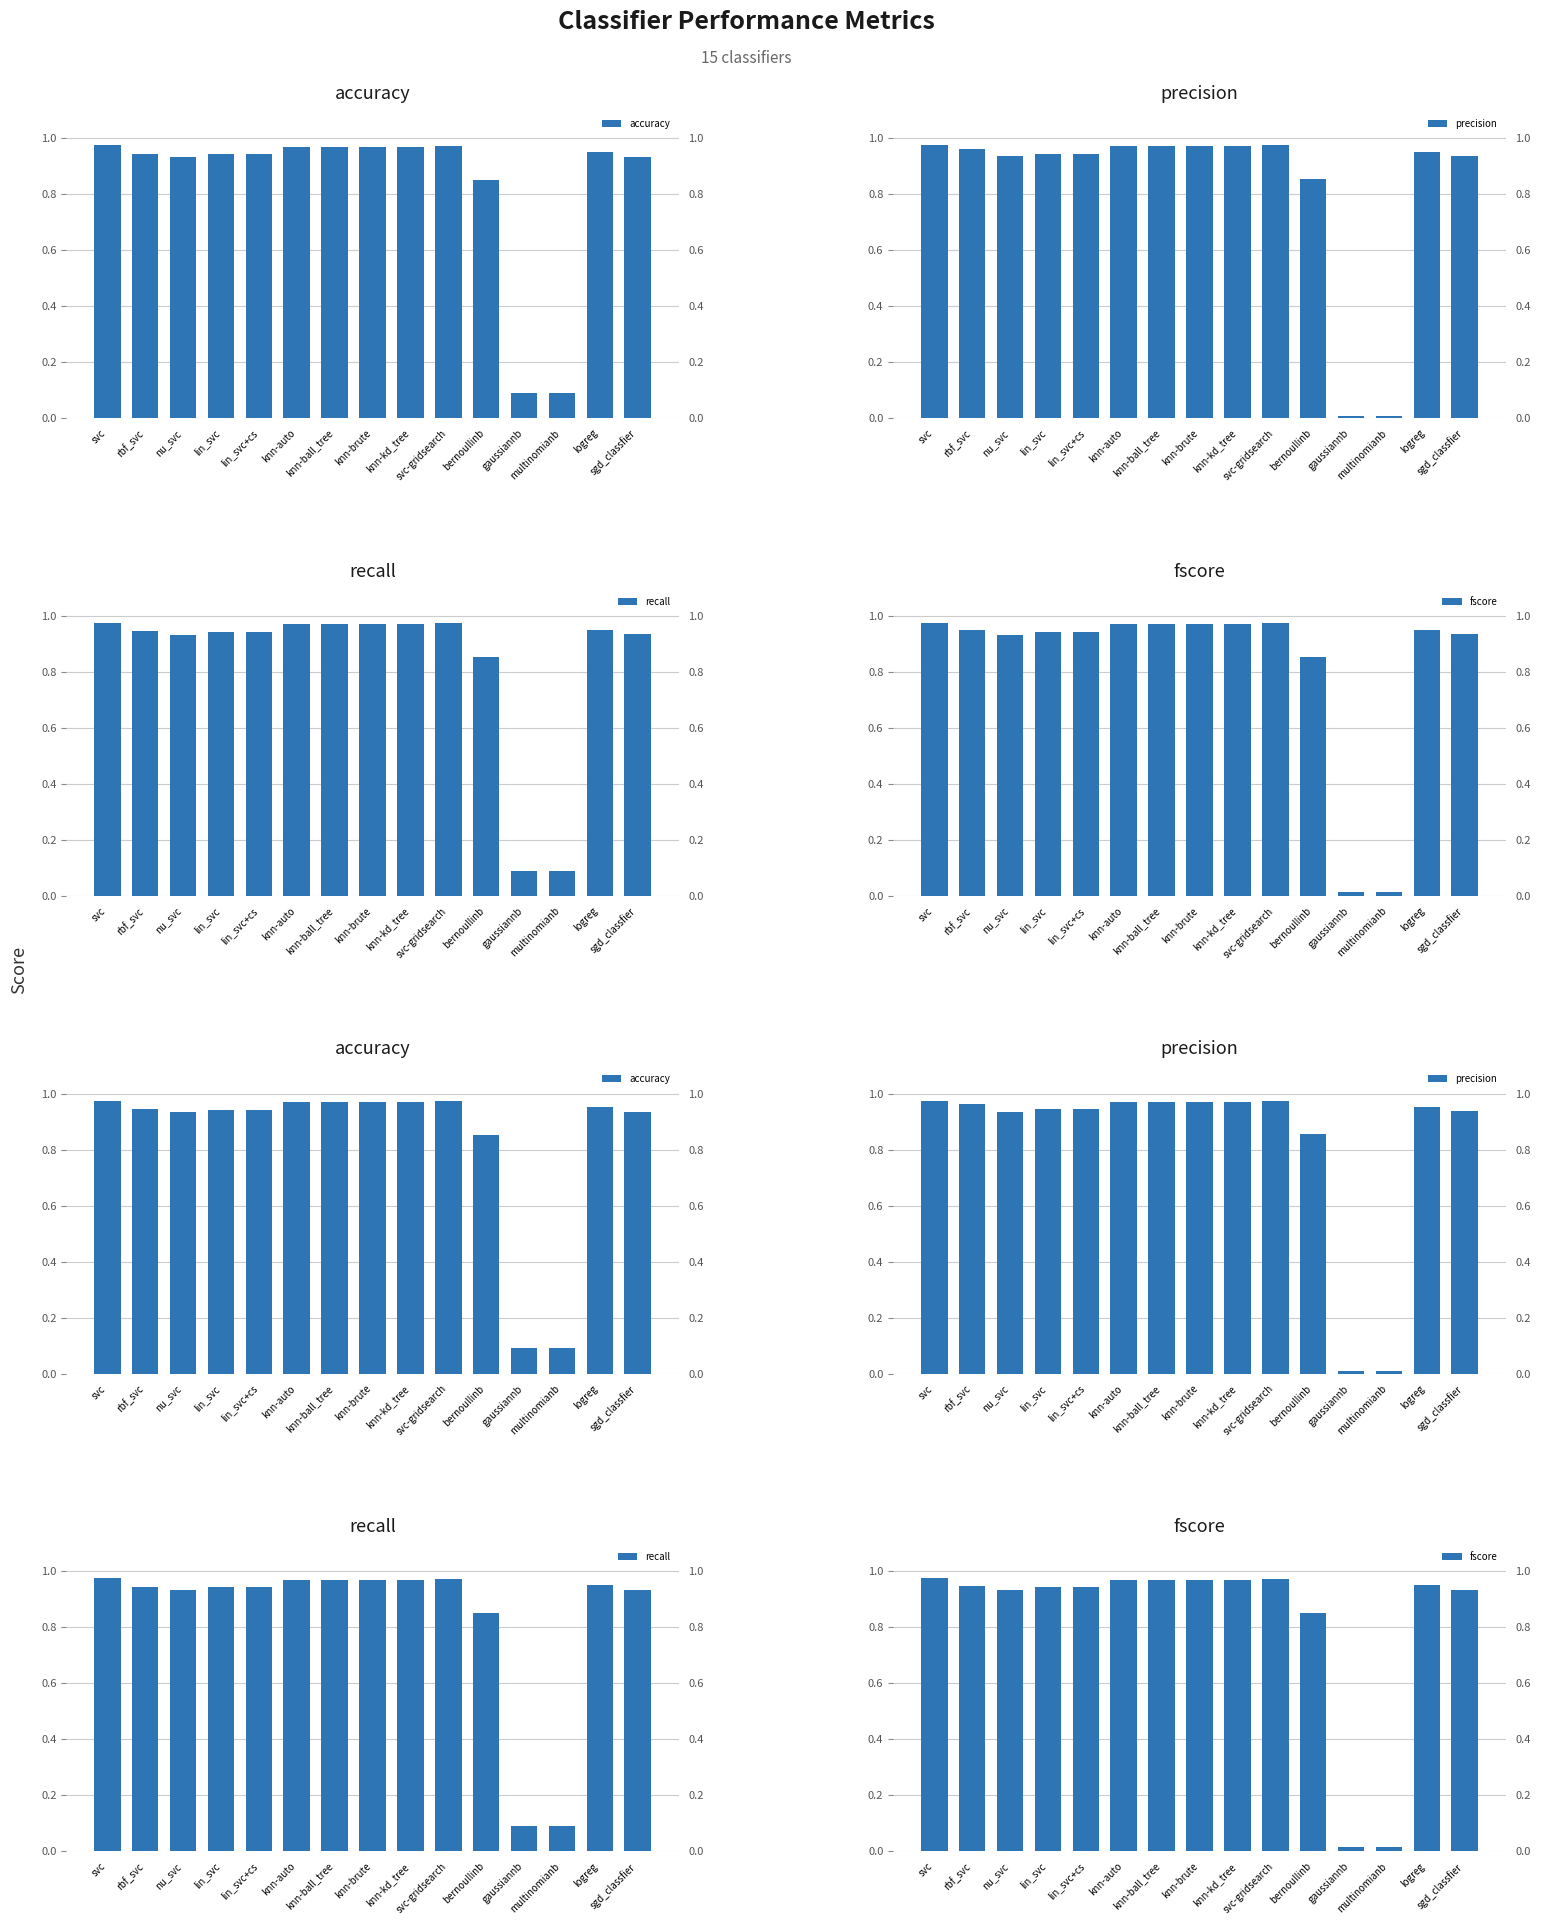

What is the total value across all series at rbf_svc?

3.8